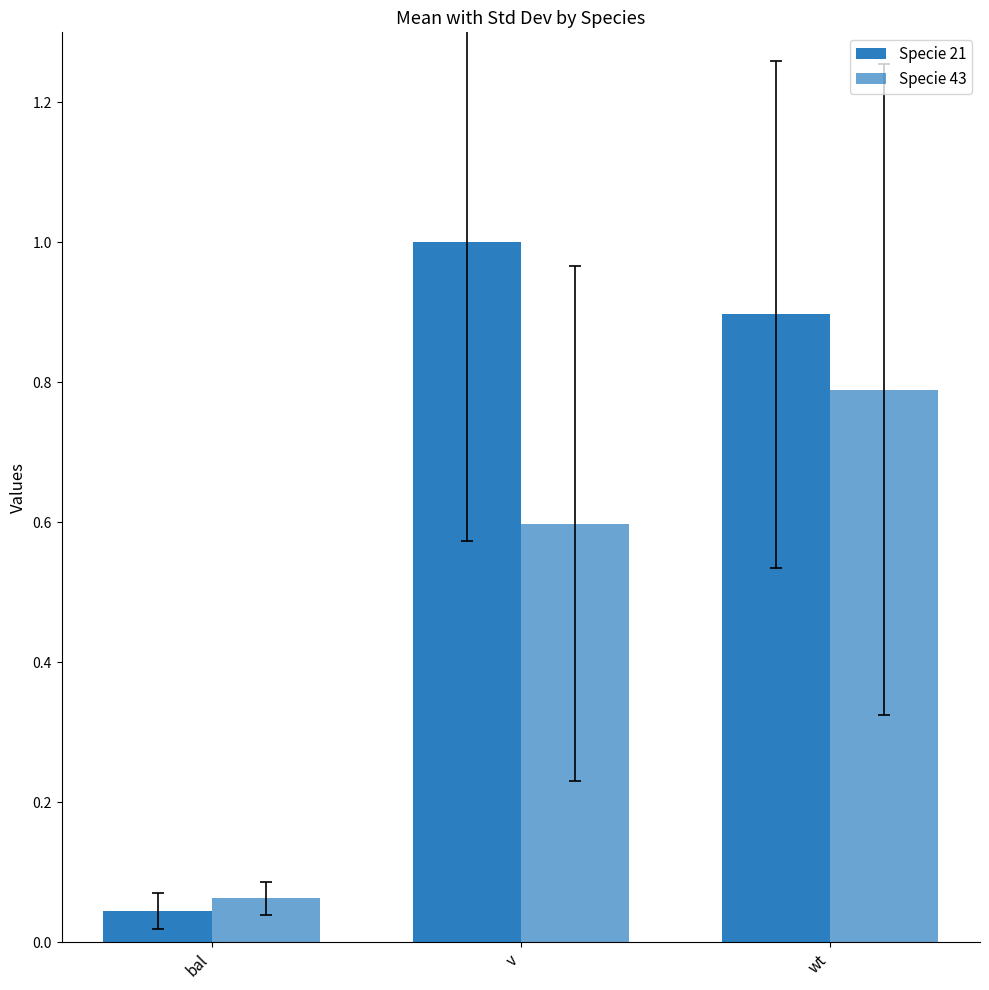

At which category is the sum across all series the highest?

wt